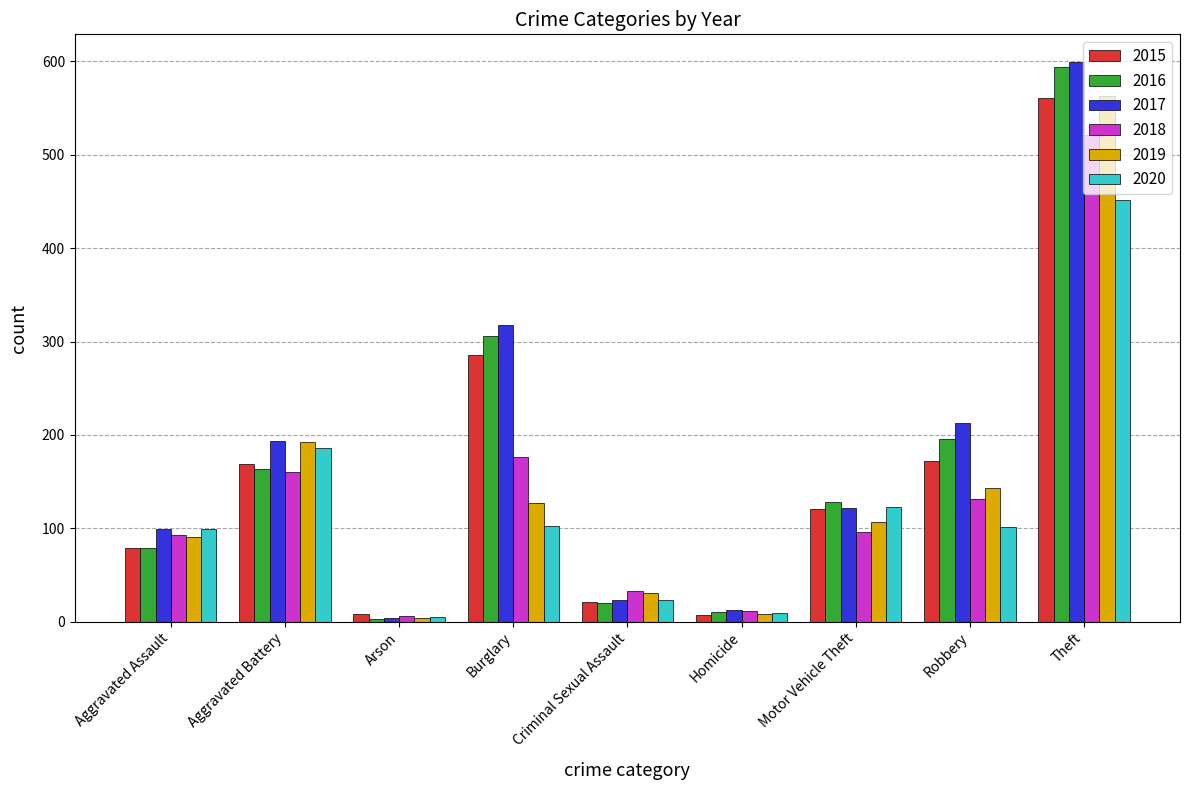

True or false: 2016 has a value of 196 at Robbery.

True